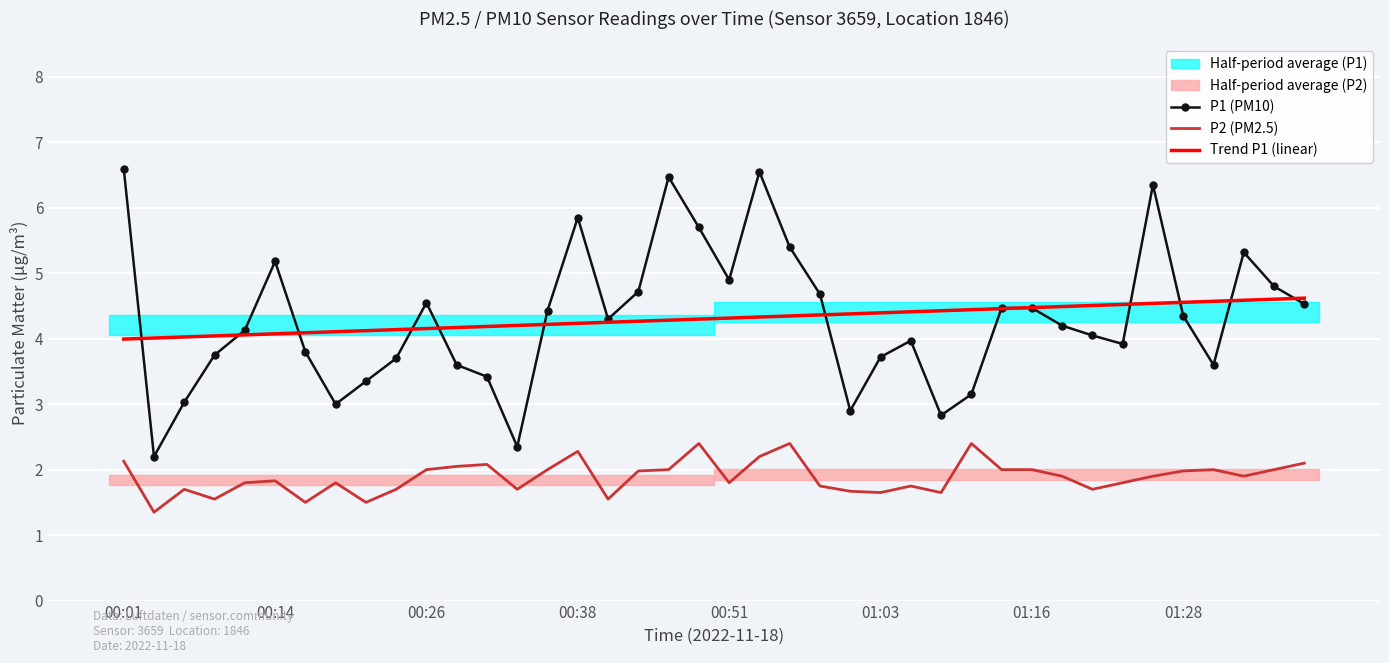

The value of P1 (PM10) at 01:16 is 5.9. True or false?

False